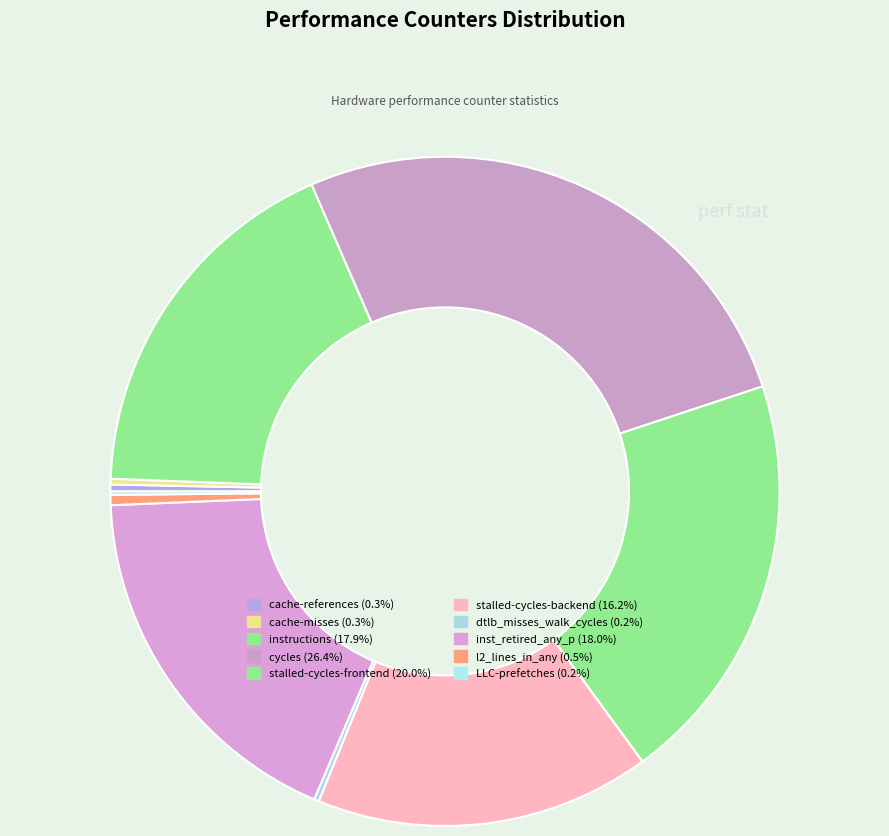

Which category has the biggest portion of the pie?

cycles